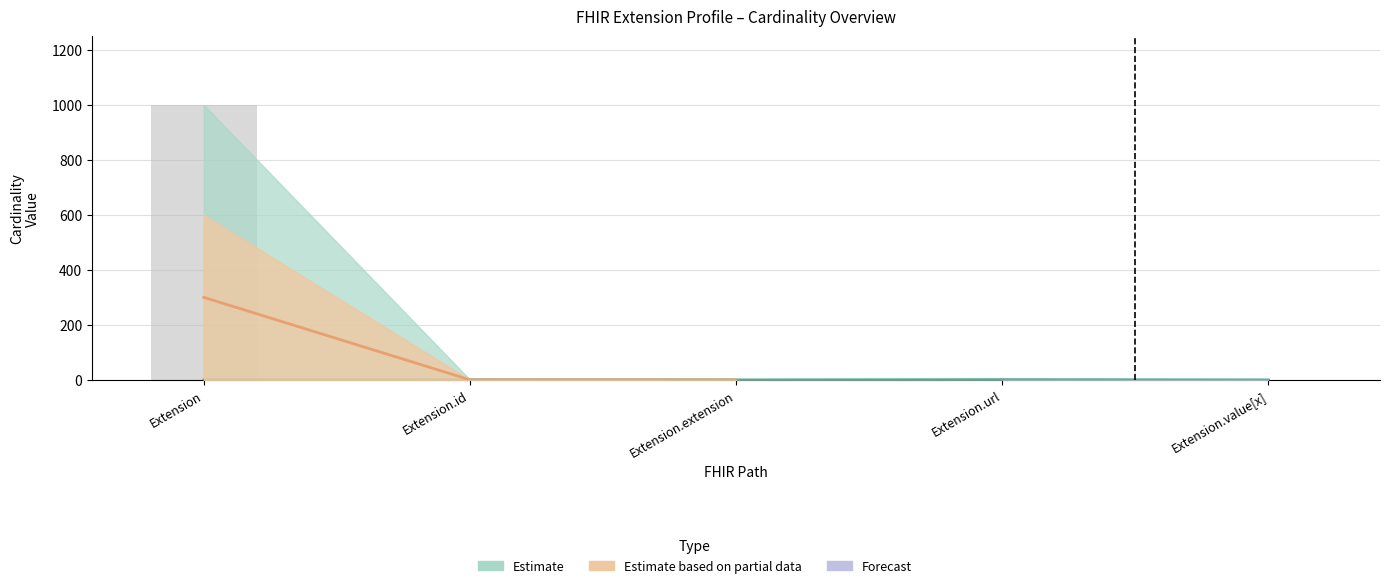

How many categories are shown in the chart?

5